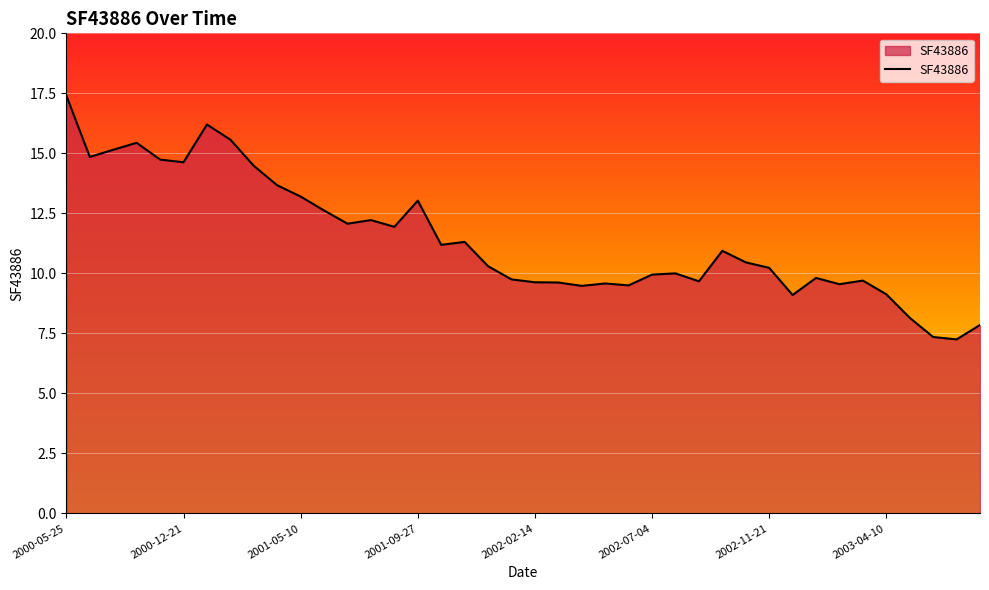

Reading left to right, list all the values displayed in this chart.

2000-05-25=17.4	2000-08-17=14.8	2000-09-28=15.2	2000-10-26=15.4	2000-11-23=14.7	2000-12-21=14.6	2001-01-18=16.2	2001-02-15=15.6	2001-03-15=14.5	2001-04-11=13.7	2001-05-10=13.2	2001-06-07=12.6	2001-07-05=12.1	2001-08-02=12.2	2001-08-30=11.9	2001-09-27=13.0	2001-10-25=11.2	2001-11-22=11.3	2001-12-20=10.3	2002-01-17=9.8	2002-02-14=9.6	2002-03-14=9.6	2002-04-11=9.5	2002-05-09=9.6	2002-06-06=9.5	2002-07-04=9.9	2002-08-01=10.0	2002-08-29=9.7	2002-09-26=10.9	2002-10-24=10.5	2002-11-21=10.2	2002-12-19=9.1	2003-01-16=9.8	2003-02-13=9.6	2003-03-13=9.7	2003-04-10=9.1	2003-05-08=8.2	2003-06-05=7.3	2003-07-03=7.2	2003-07-31=7.8